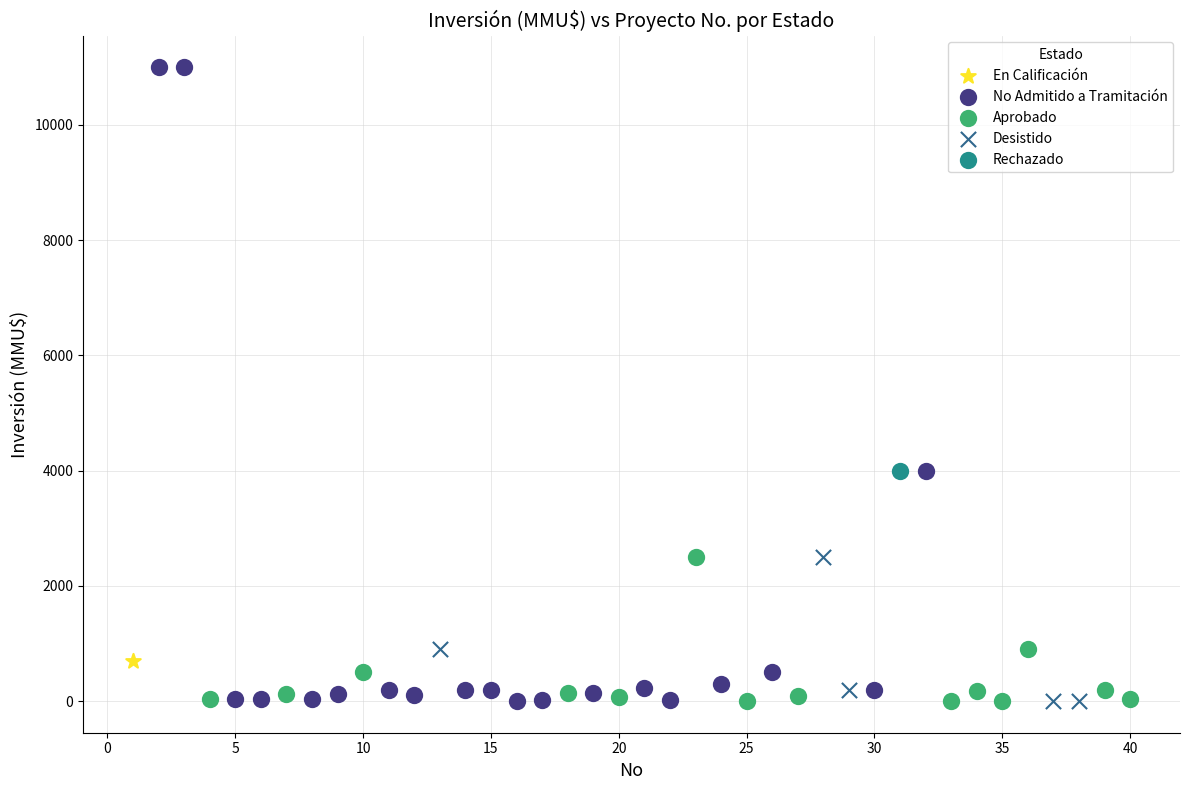

What are all the series names shown in the legend?

En Calificación, No Admitido a Tramitación, Aprobado, Desistido, Rechazado